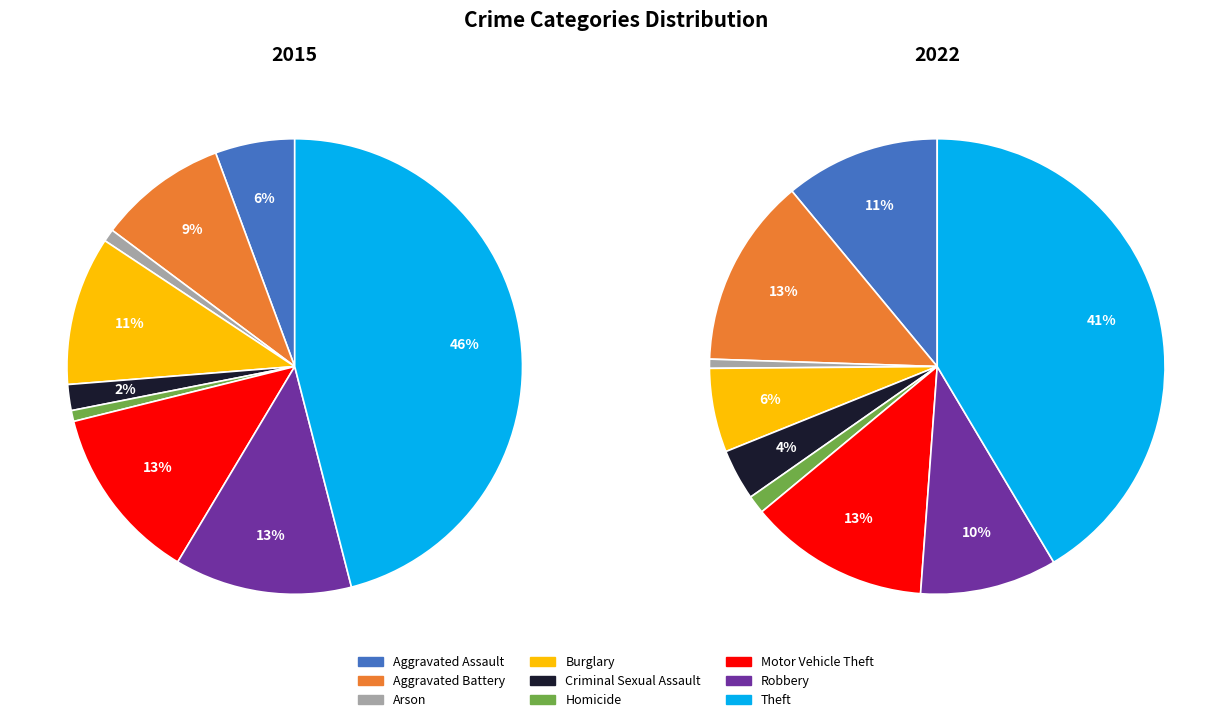

To the nearest percent, what is the difference between the largest and smallest slice percentages?

45%